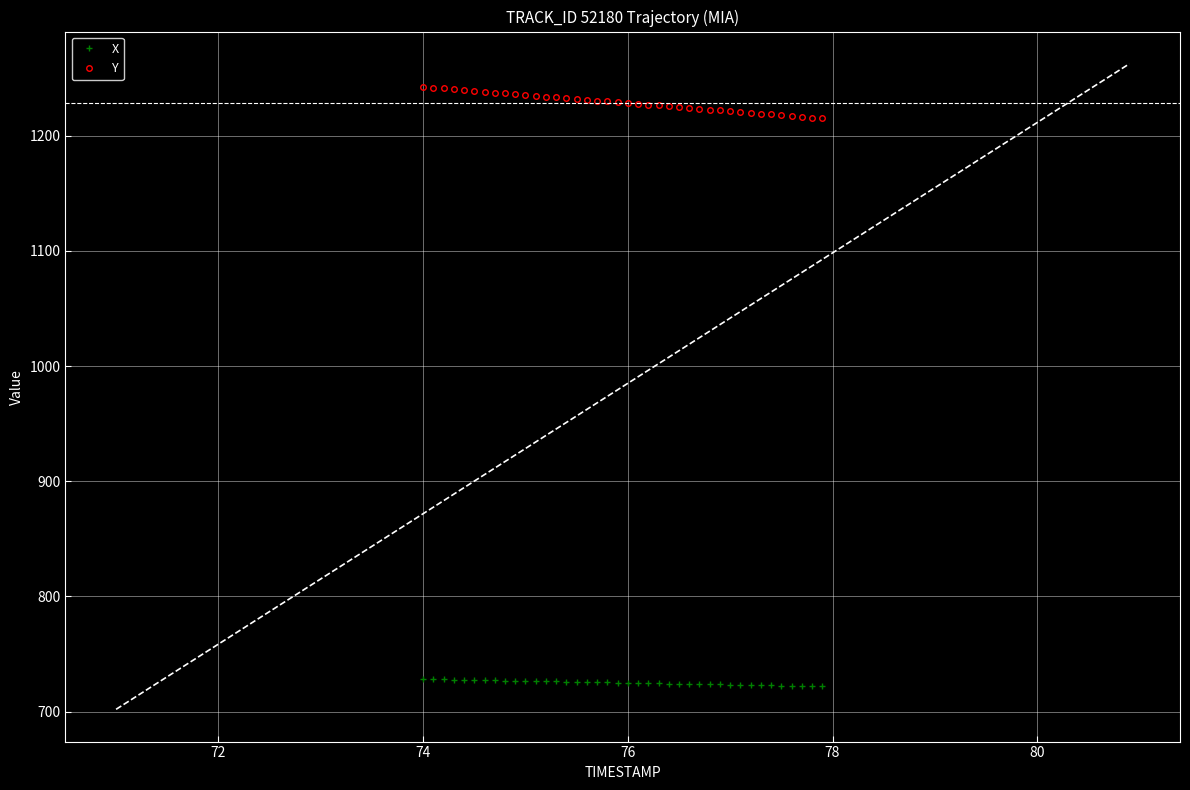

True or false: X and Y cross at least once.

False